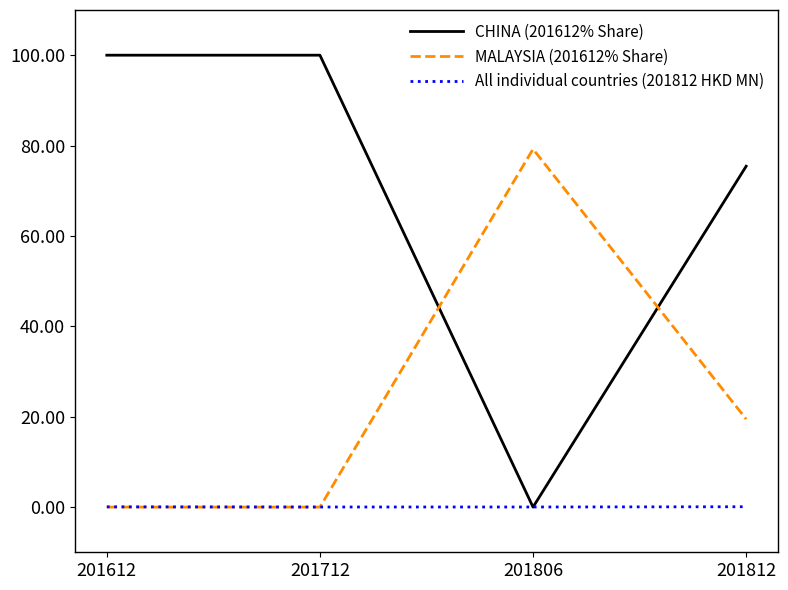

Which series has the largest total across all categories?

CHINA (201612% Share)